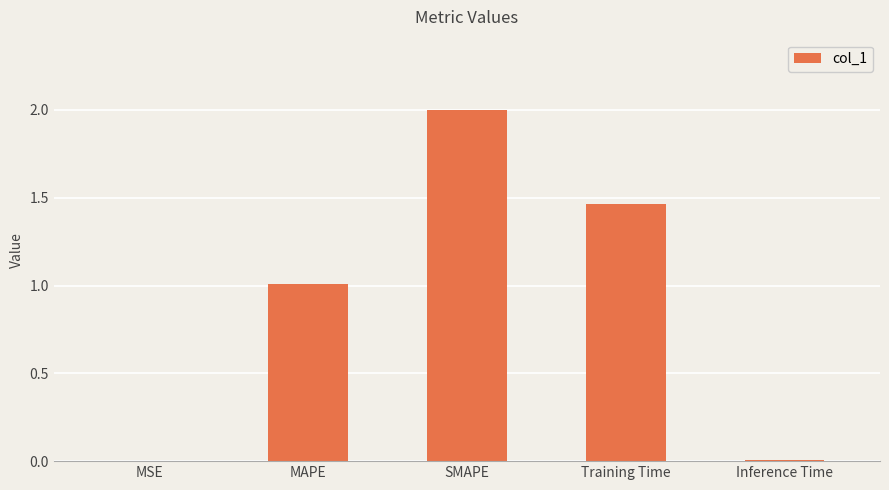

The chart shows a value of 2.7 at SMAPE. True or false?

False